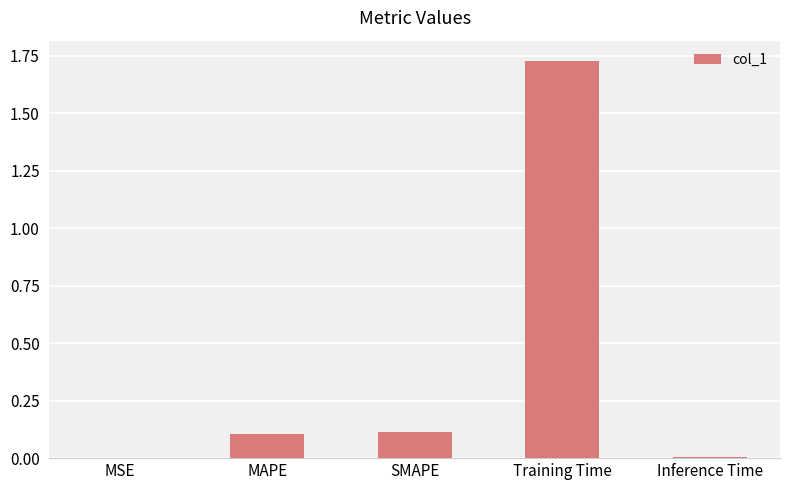

Which has a higher value, Training Time or Inference Time?

Training Time